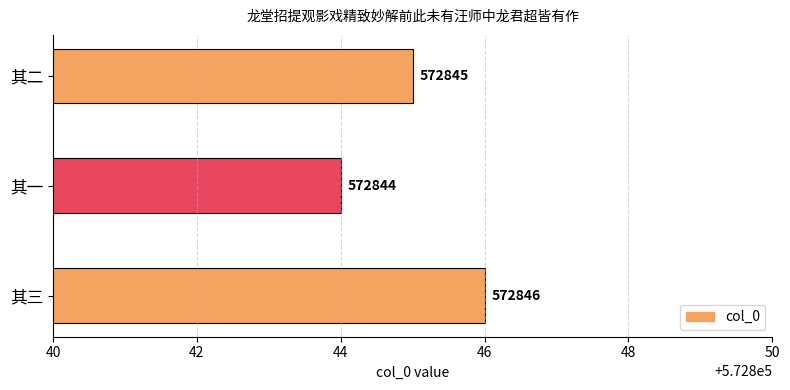

Reading bottom to top, what are all the values shown in this chart?

其三=572846	其一=572844	其二=572845